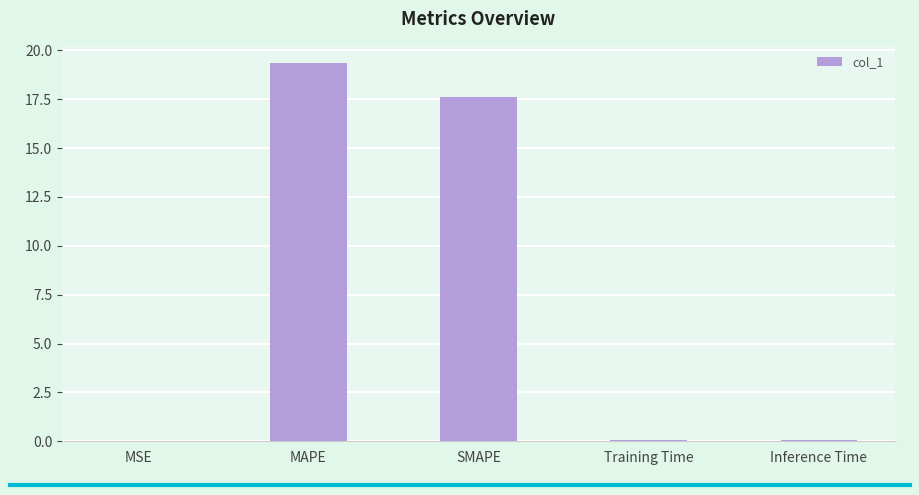

Which label corresponds to the largest value in the chart?

MAPE